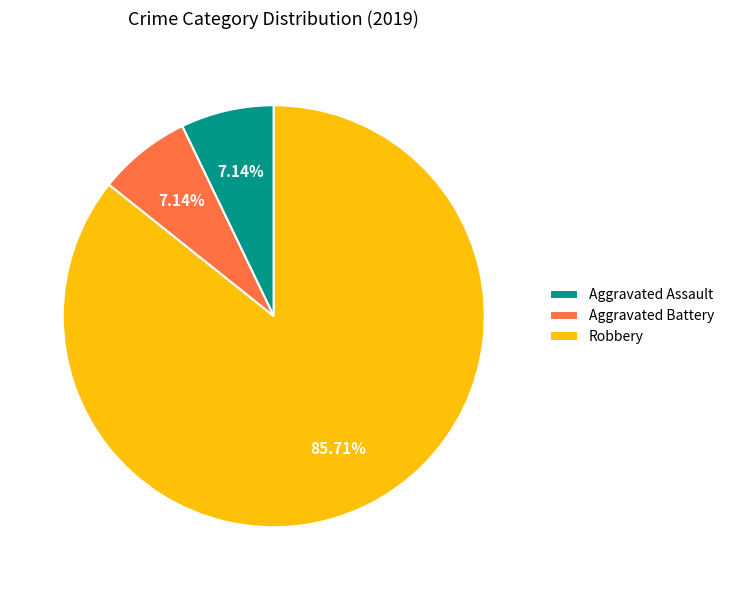

Which slice is the largest?

Robbery